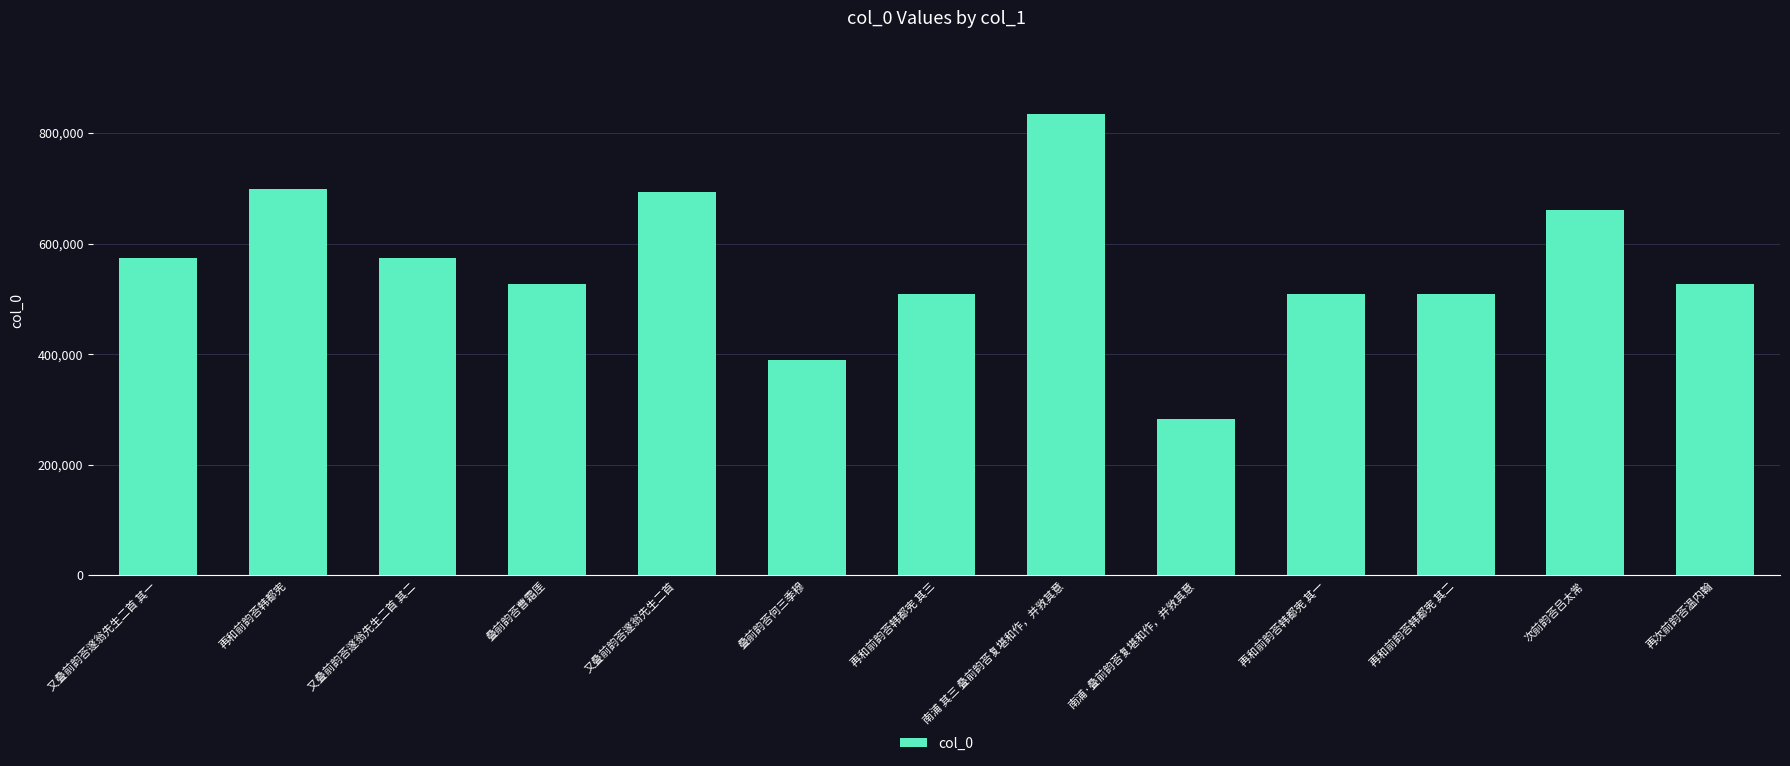

What is the average value?

560683